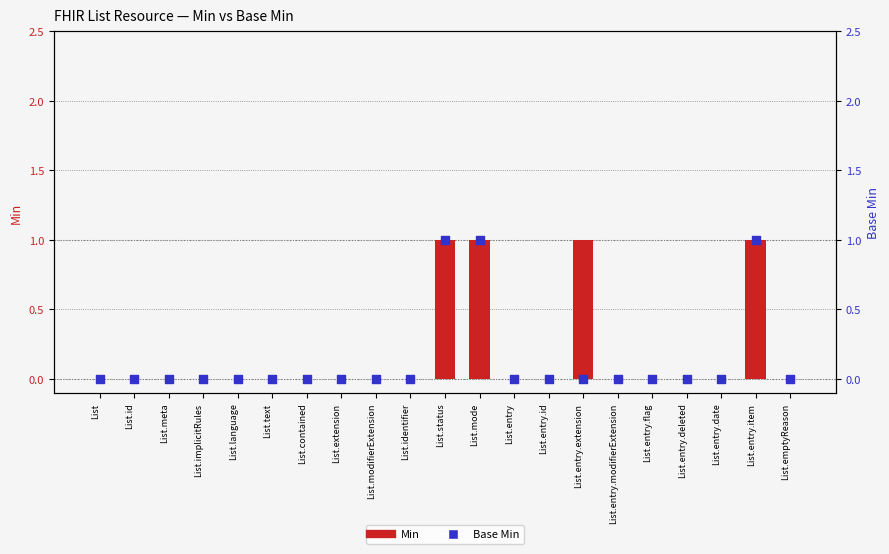

Which series has the largest total across all categories?

Min